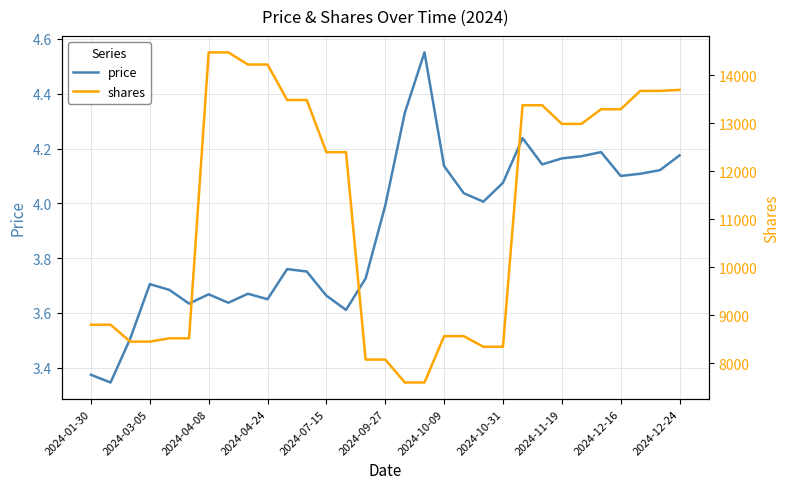

At 17, list the series in order from smallest to largest.

price, shares